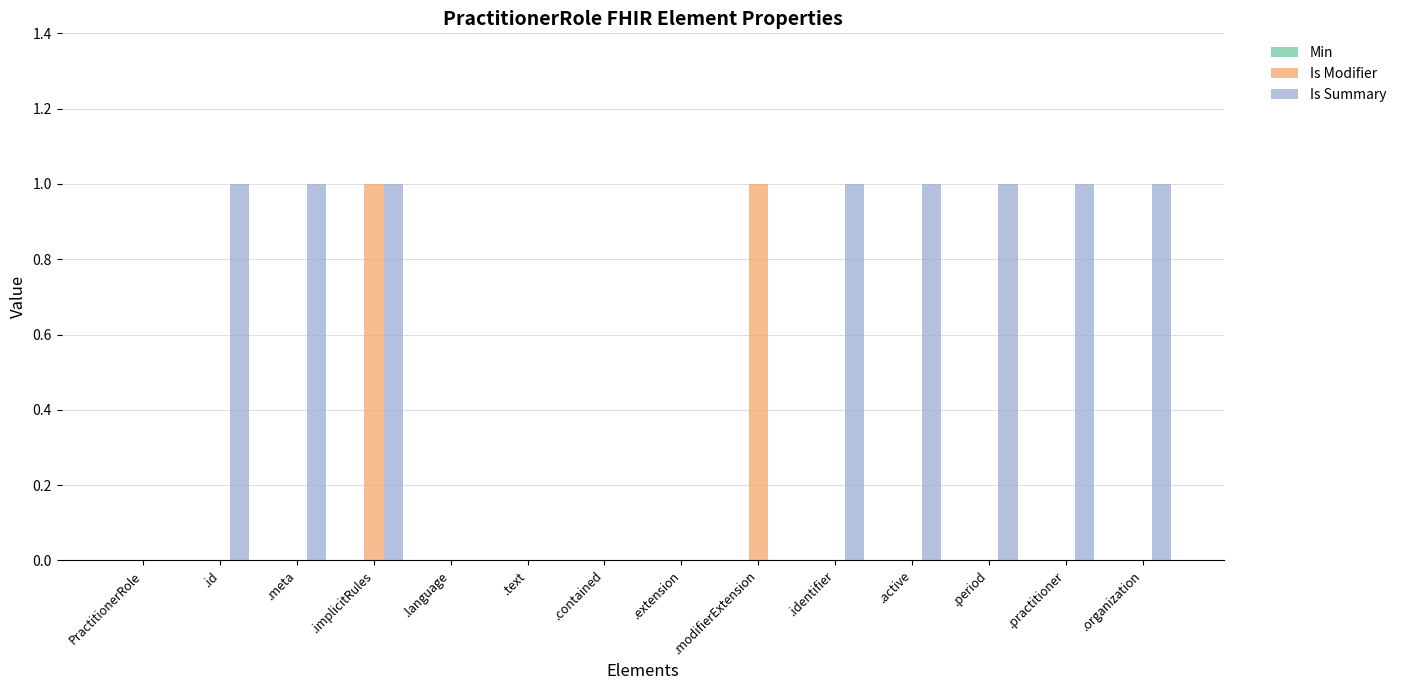

The value of Is Modifier at .contained is 0. True or false?

True